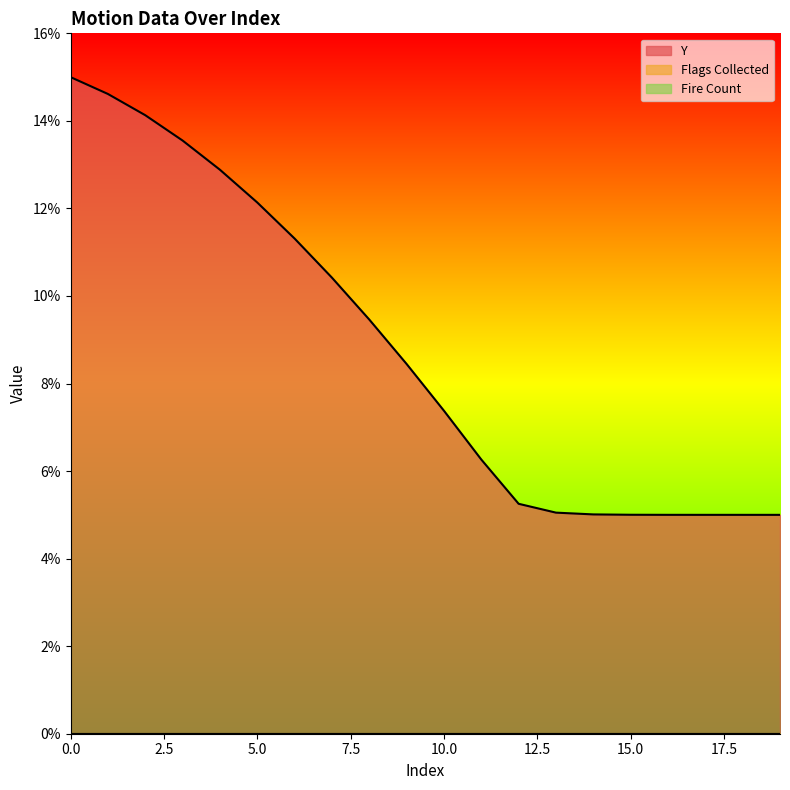

Reading left to right, list all the values displayed in this chart.

Y: 0.1	0.1	0.1	0.1	0.1	0.1	0.1	0.1	0.1	0.1	0.1	0.1	0.1	0.1	0.1	0.1	0.1	0.1	0.1	0.1
Flags Collected: 0.0	0.0	0.0	0.0	0.0	0.0	0.0	0.0	0.0	0.0	0.0	0.0	0.0	0.0	0.0	0.0	0.0	0.0	0.0	0.0
Fire Count: 0.0	0.0	0.0	0.0	0.0	0.0	0.0	0.0	0.0	0.0	0.0	0.0	0.0	0.0	0.0	0.0	0.0	0.0	0.0	0.0